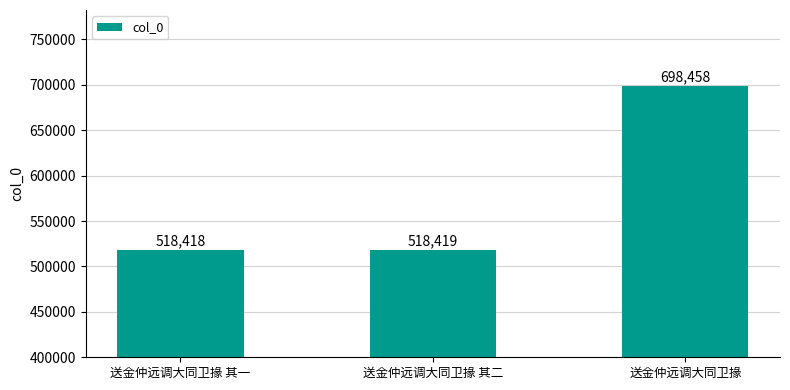

How many data points are less than 518419?

1